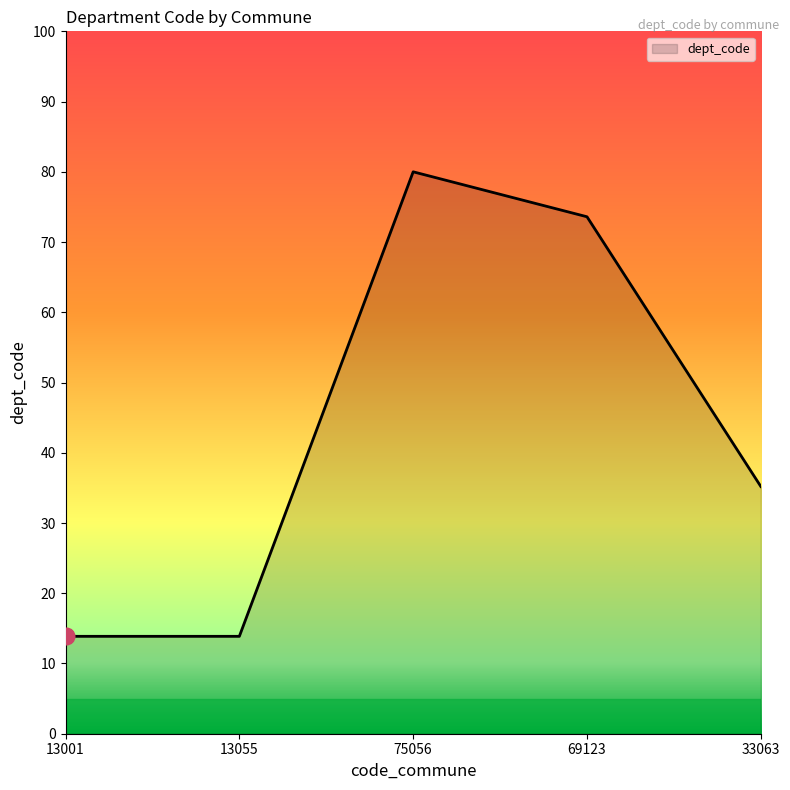

True or false: there are more than 1 points higher than both neighbors.

False